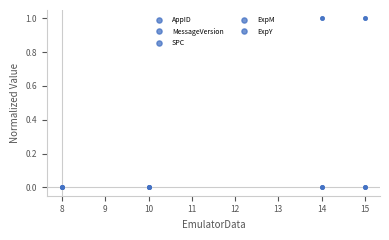

Does the chart display data point markers on the line(s)?

Yes